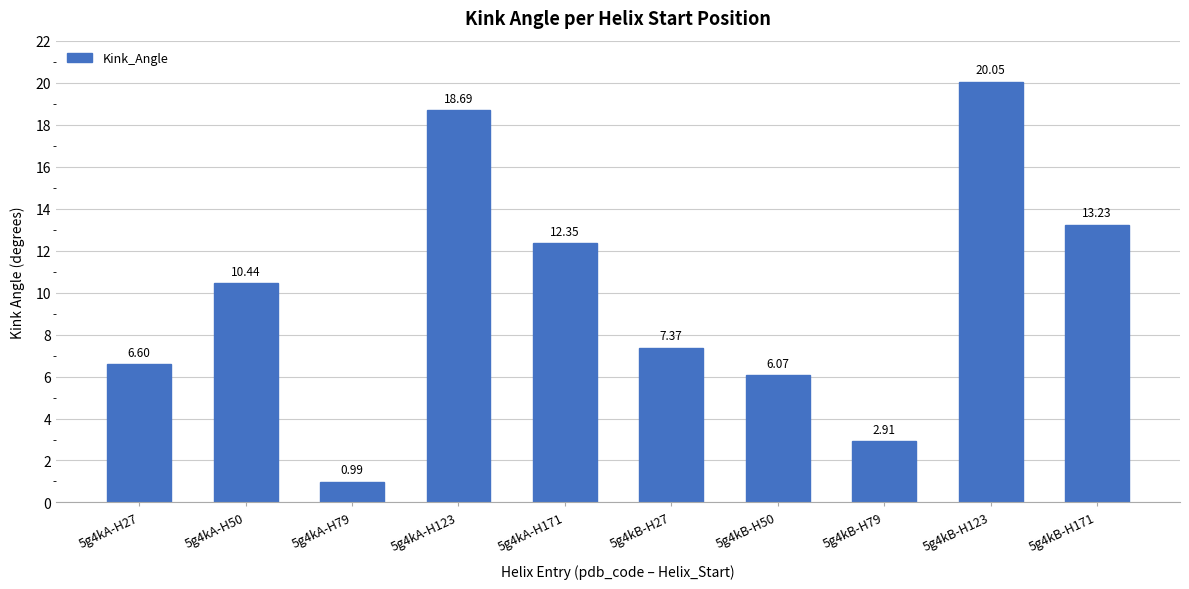

What is the difference between the maximum and minimum values?

19.1